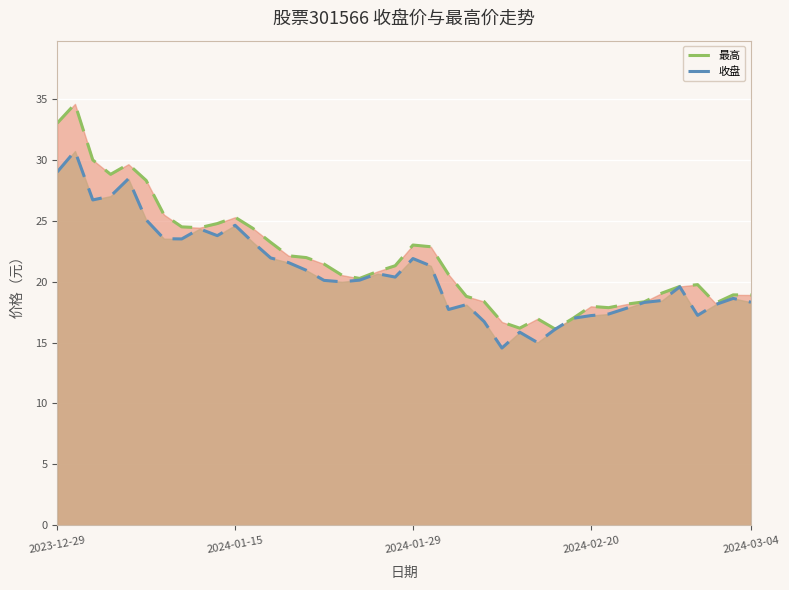

Which has a higher value, 7 or 6?

6